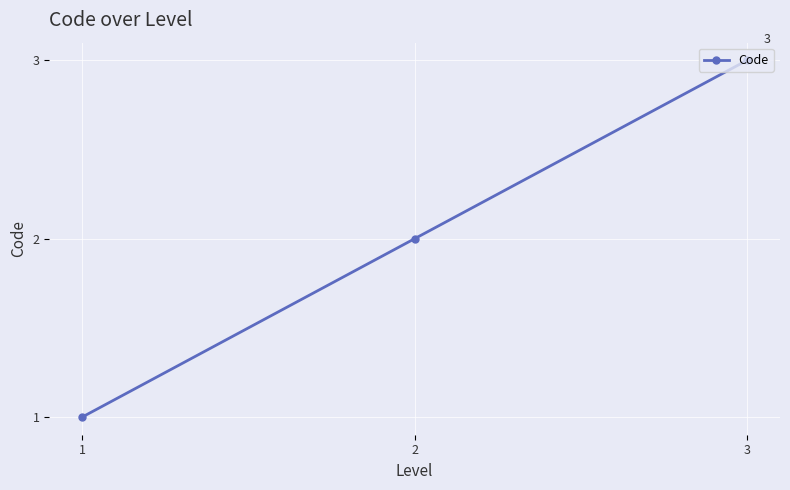

List the labels in order of value, largest first.

3, 2, 1